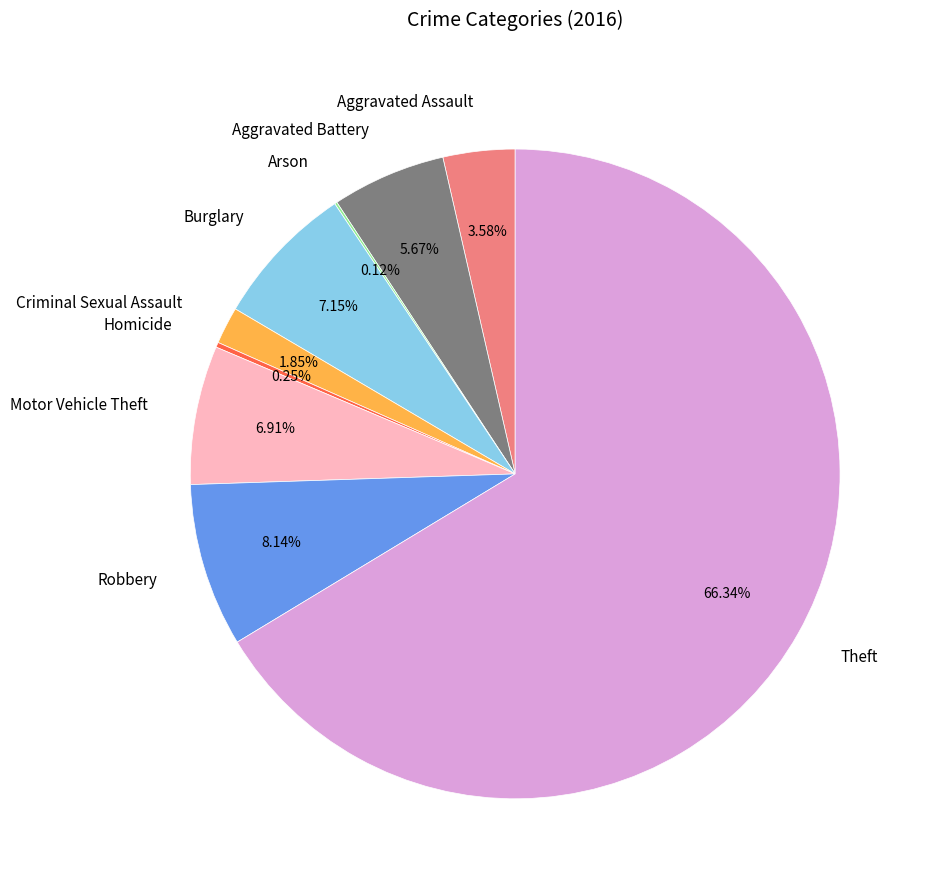

Combined, do Robbery and Burglary account for over 50%?

No